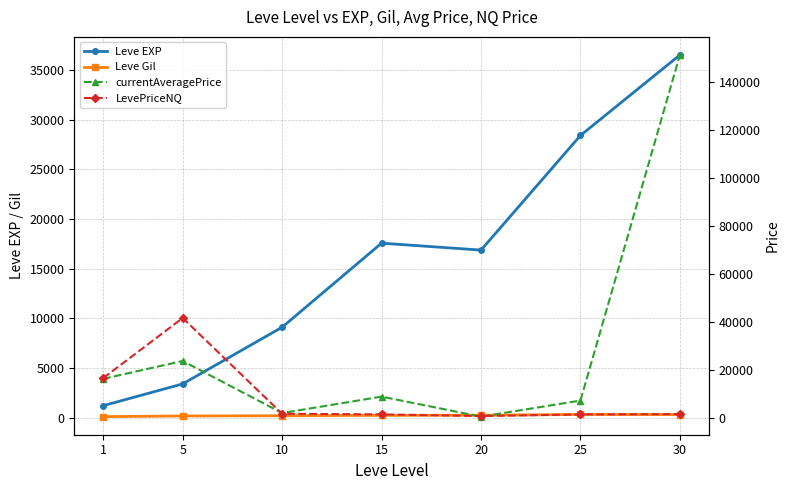

Reading right to left, transcribe all the data shown in this chart.

Leve EXP: 30=36492.5	25=28393.3	20=16865.0	15=17563.3	10=9106.7	5=3405.0	1=1213.3
Leve Gil: 30=320.8	25=329.7	20=257.0	15=241.3	10=202.8	5=180.0	1=113.3
currentAveragePrice: 30=151080.2	25=7434.0	20=756.7	15=9073.2	10=2243.1	5=23888.7	1=16457.3
LevePriceNQ: 30=1819.2	25=1676.9	20=1002.0	15=1693.1	10=1956.0	5=41762.6	1=16746.8